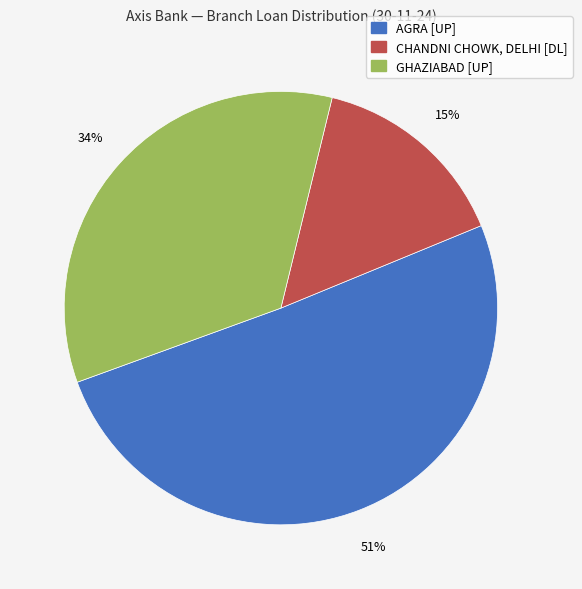

How many slices are in this pie chart?

3